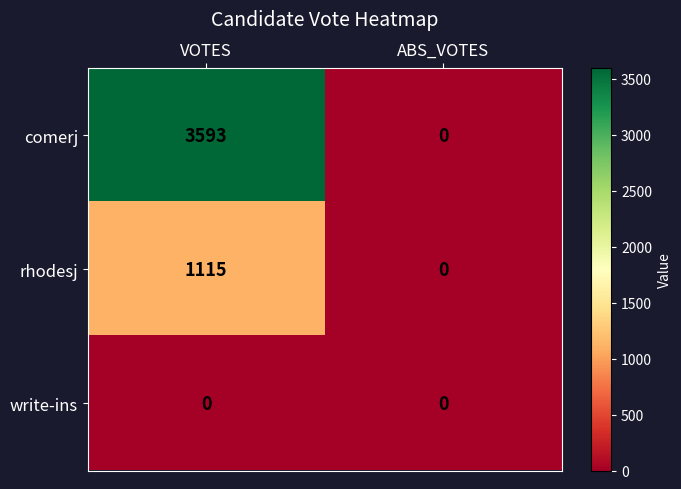

True or false: rhodesj has a value of 594 at VOTES.

False